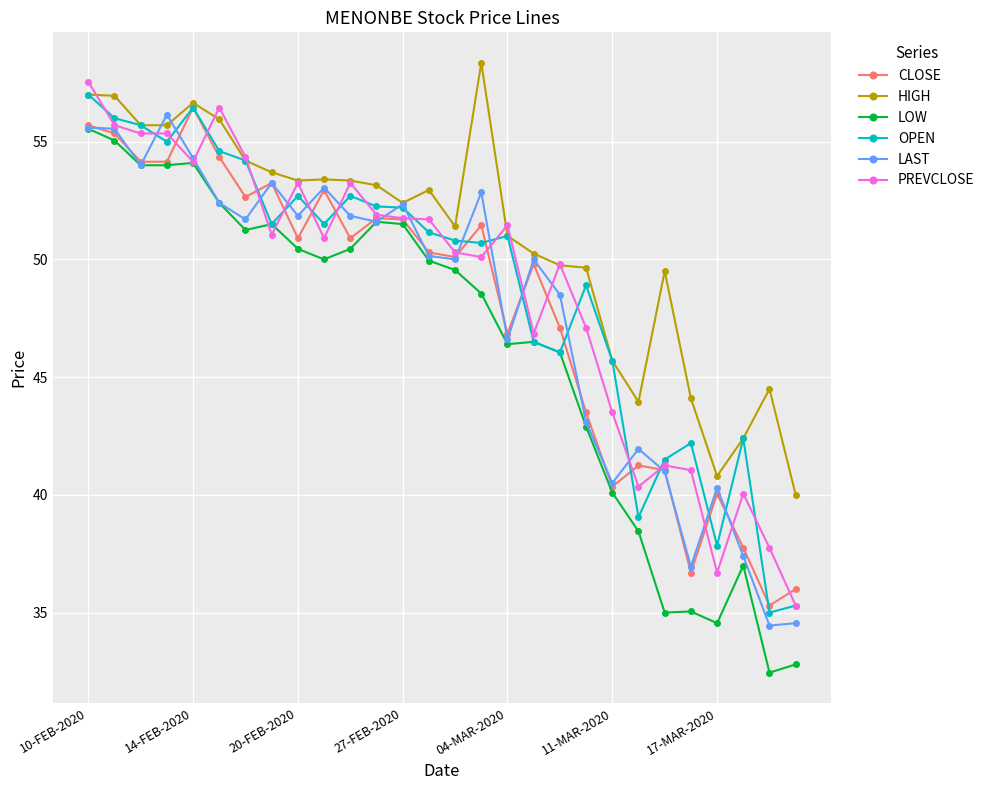

How many data points in LAST are above 51?

14